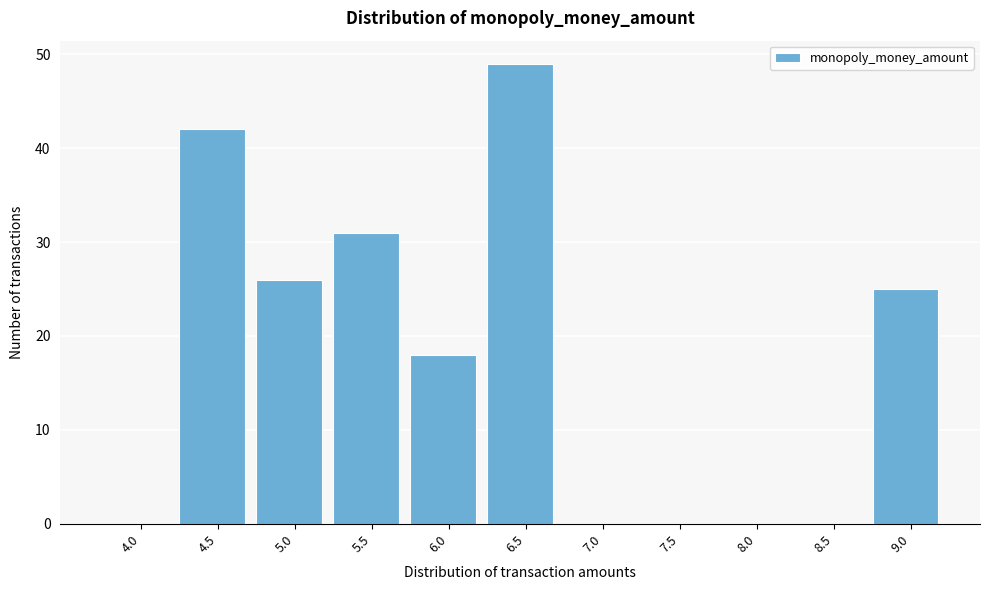

Reading left to right, list all the values displayed in this chart.

4.0=0	4.5=42	5.0=26	5.5=31	6.0=18	6.5=49	7.0=0	7.5=0	8.0=0	8.5=0	9.0=25